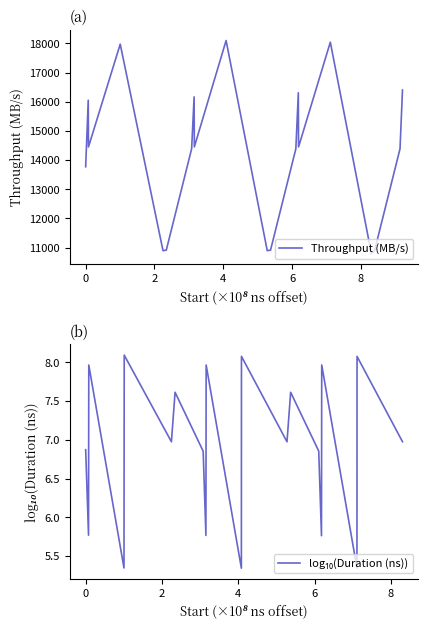

How many values in the Throughput (MB/s) series are below 14450?

10